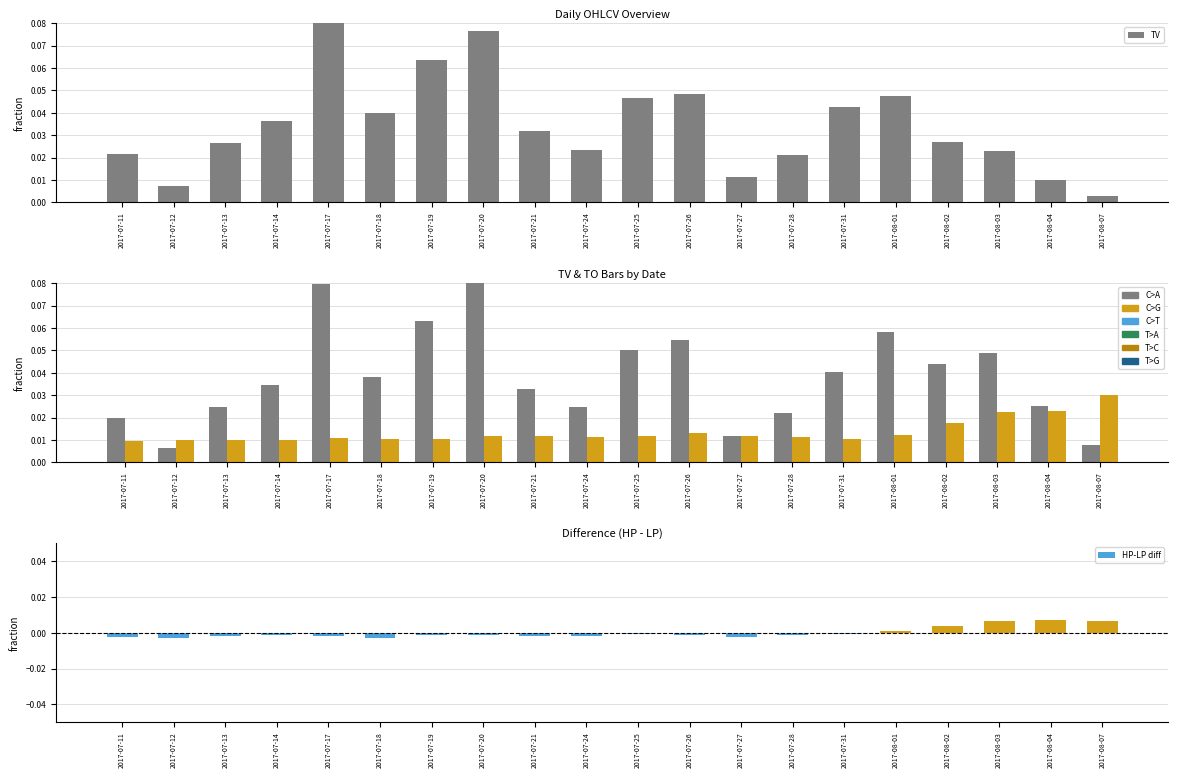

Count the number of data series in this chart.

4